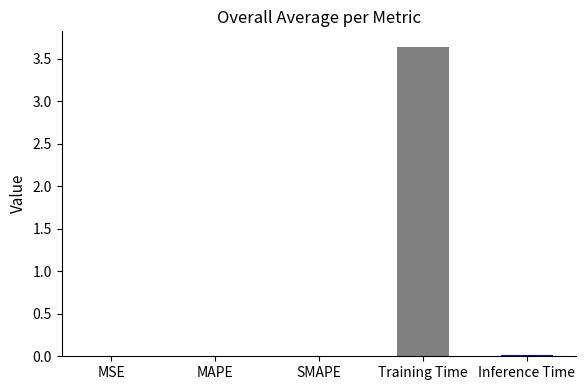

What is the sum of all values?

3.7